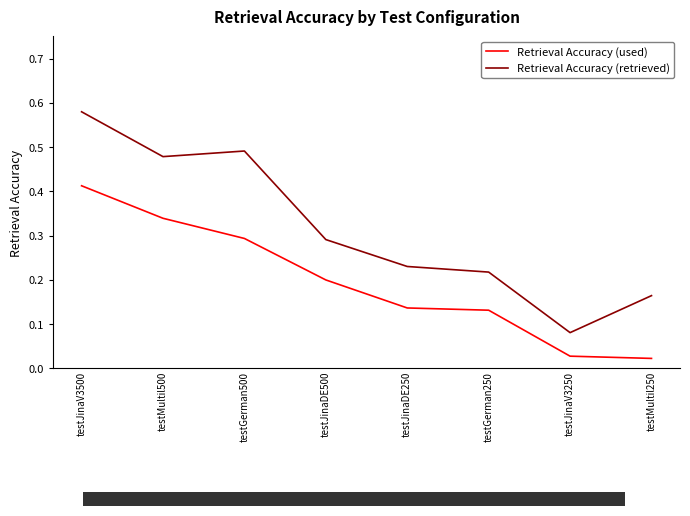

What is the approximate value of Retrieval Accuracy (retrieved) at testMultil500?

0.5